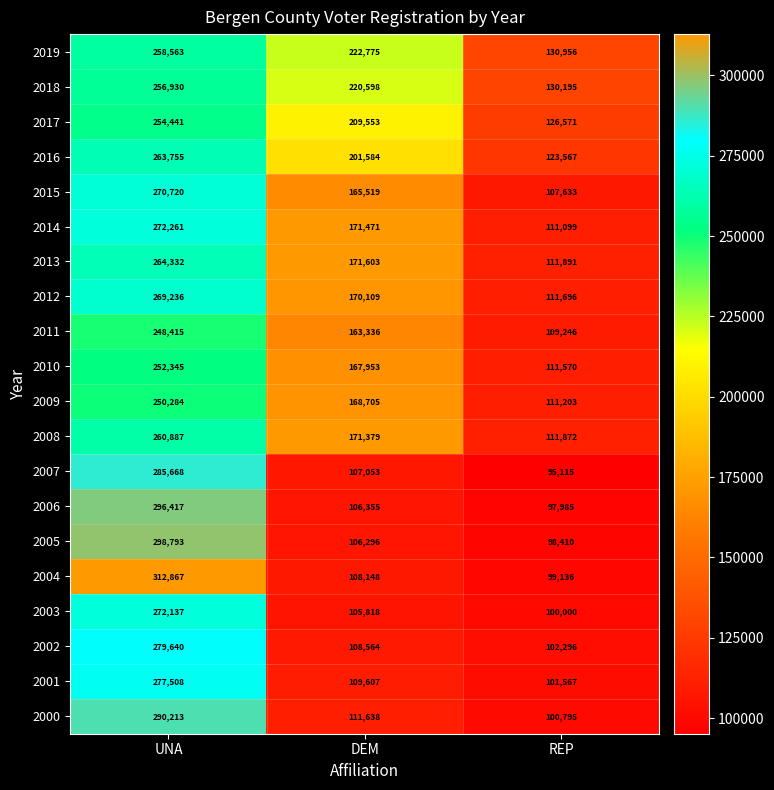

Which series has the largest total across all categories?

2019